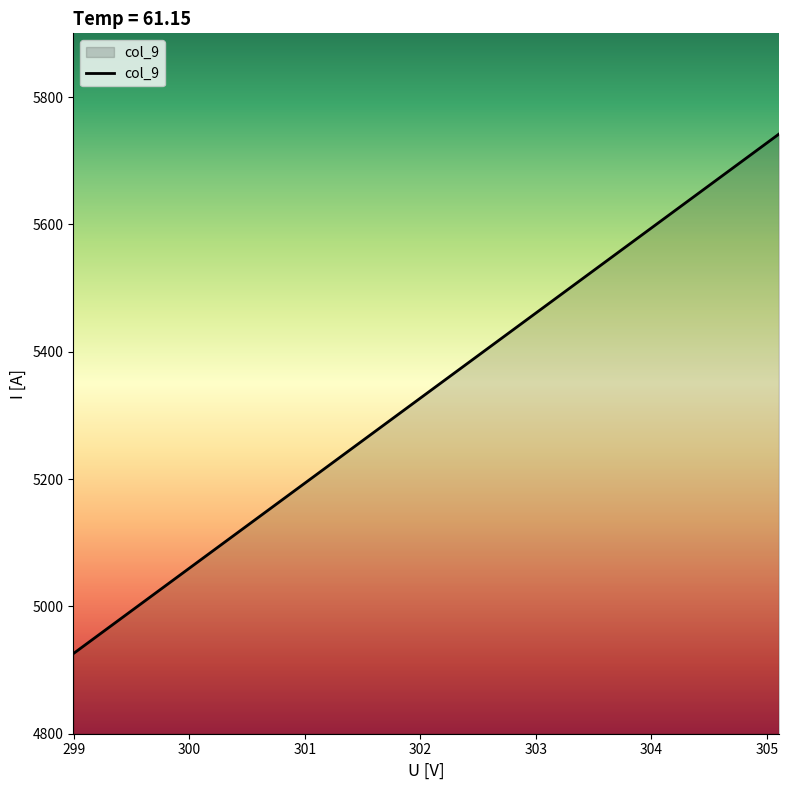

What is the greatest value displayed?

5741.7